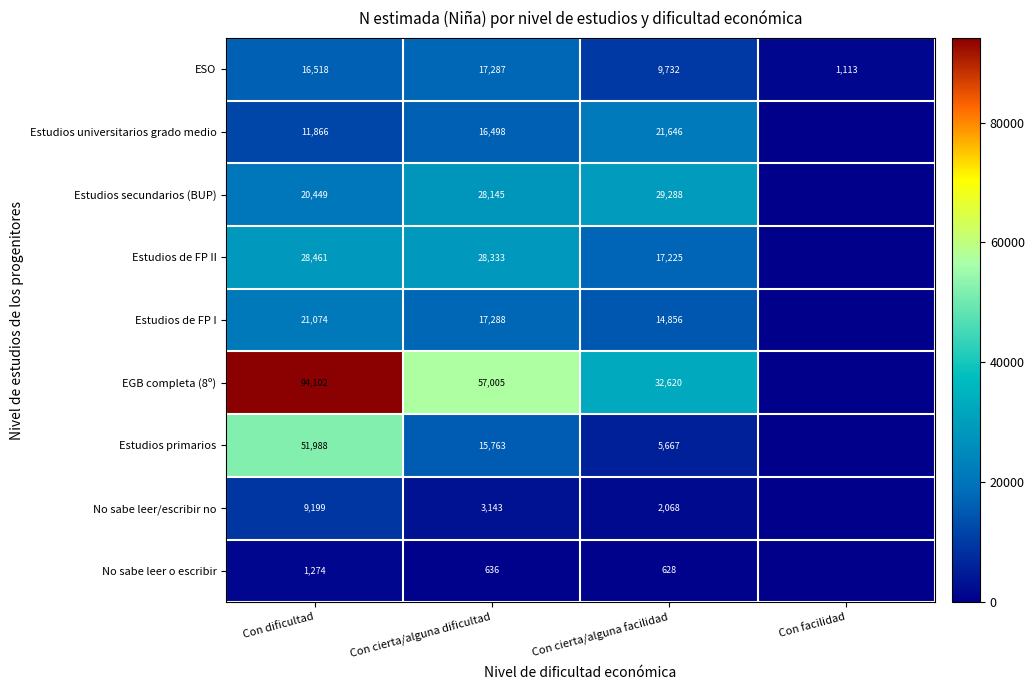

Between Con dificultad and Con cierta/alguna facilidad, which is larger?

Con dificultad